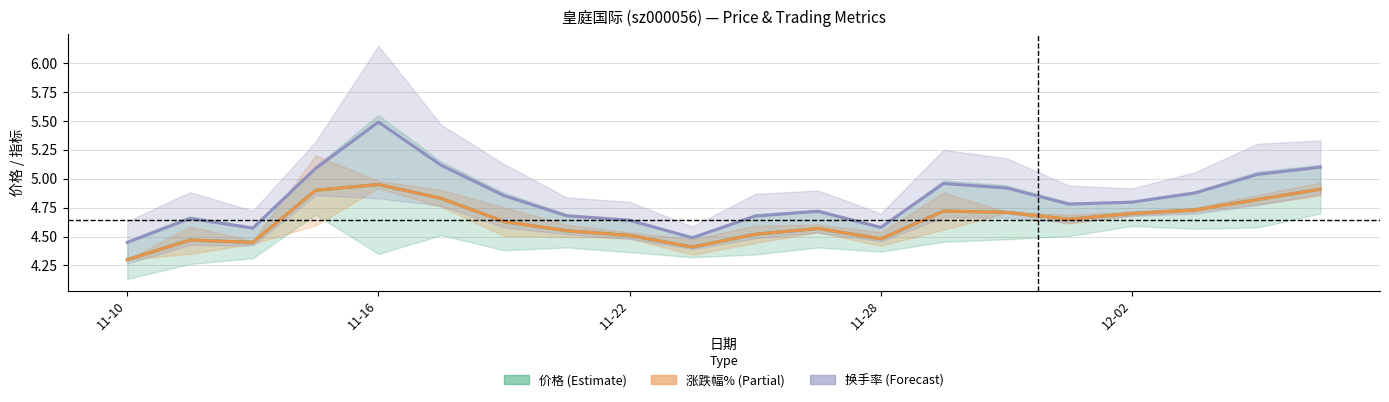

Which series changed the most between 7 and 17?

换手率